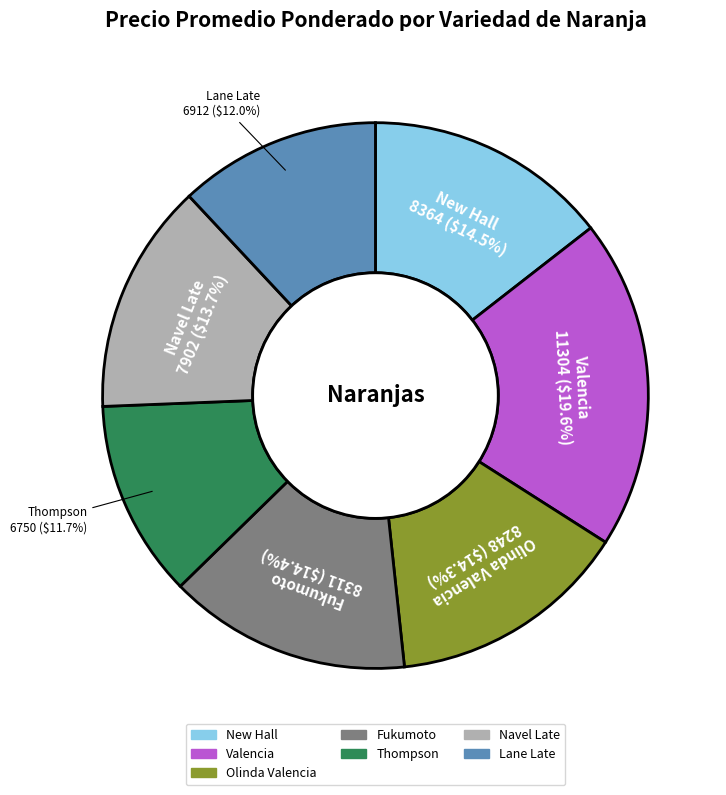

How many segments does this pie chart have?

7